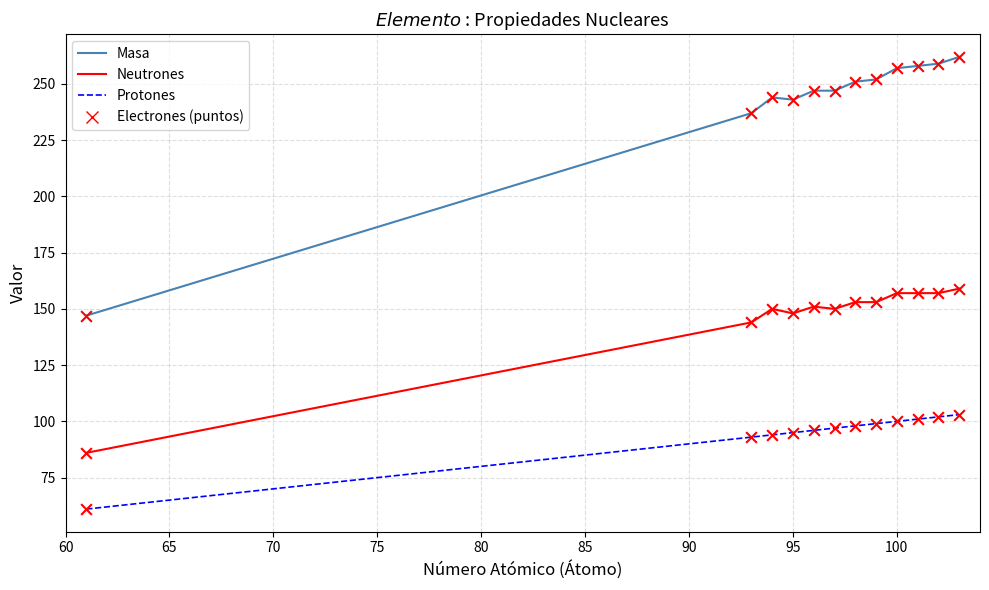

Which series has the largest total across all categories?

Masa